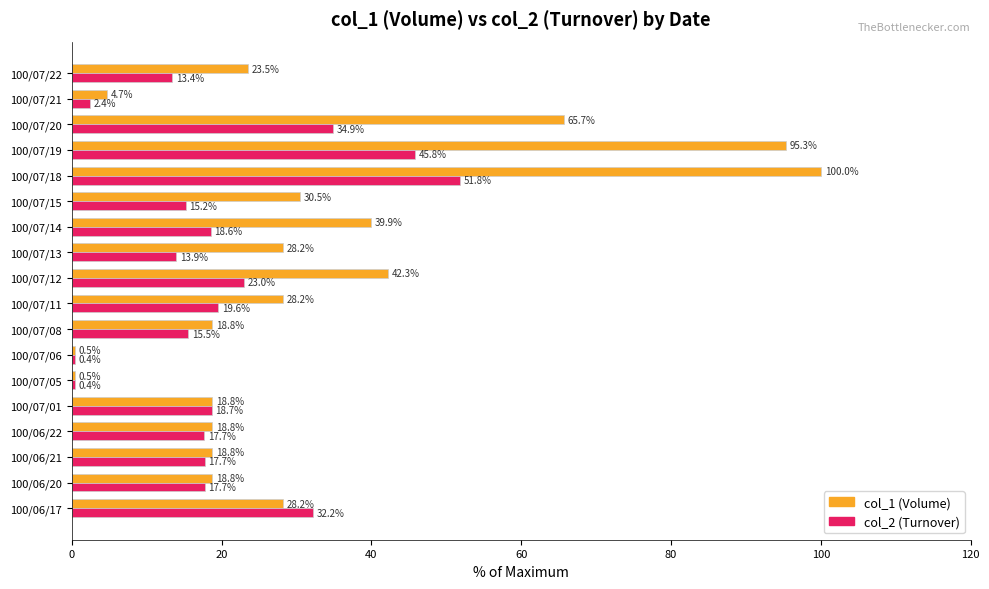

Which series has the largest total across all categories?

col_1 (Volume)